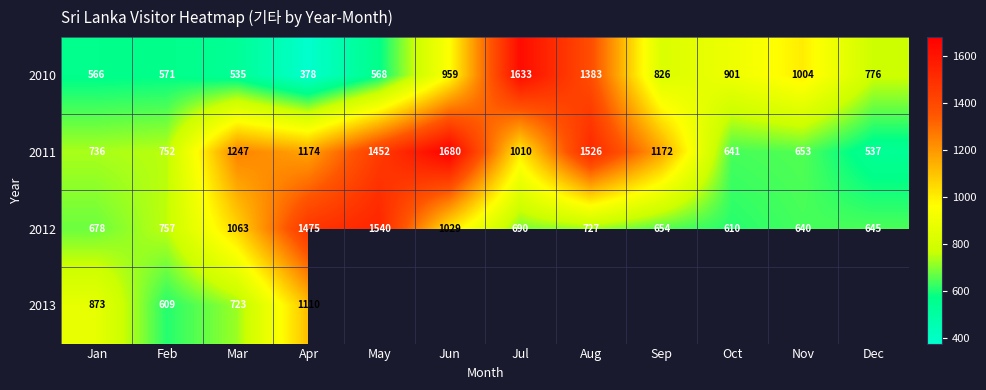

What is the difference between the 2011 values at Jun and Aug?

154